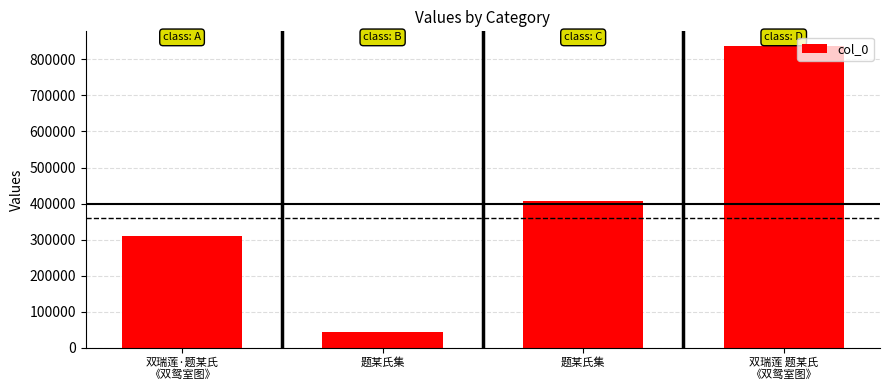

Does the chart contain stacked bars?

No